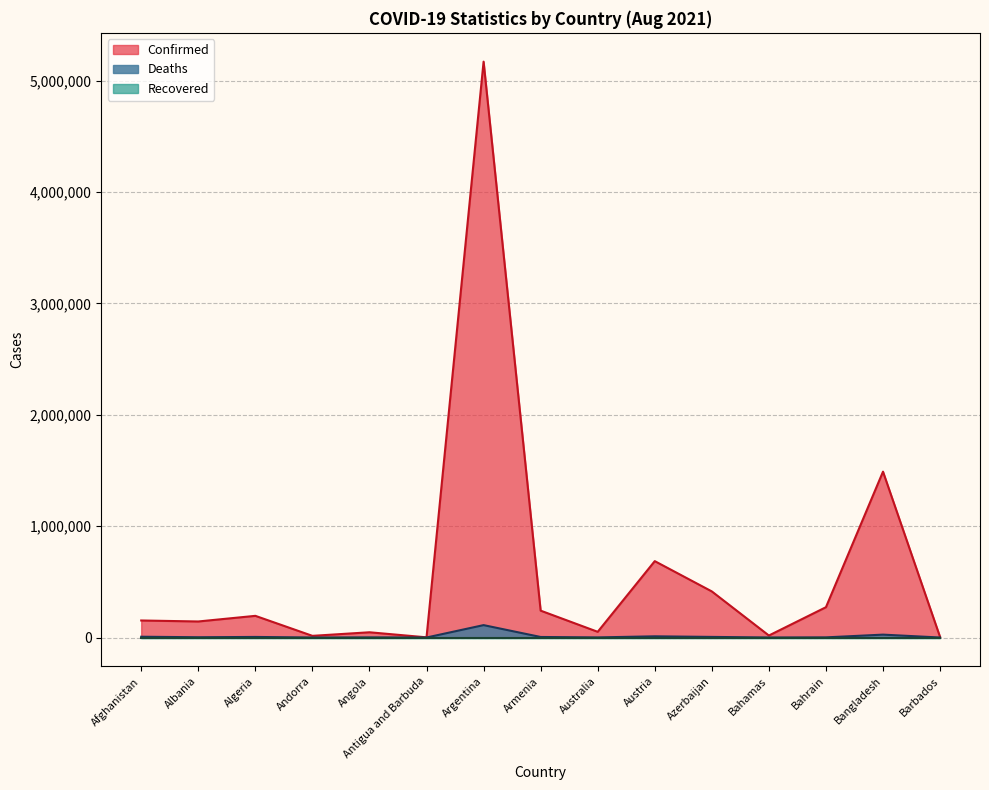

What is the difference between the highest and lowest values at Bahamas?

17940